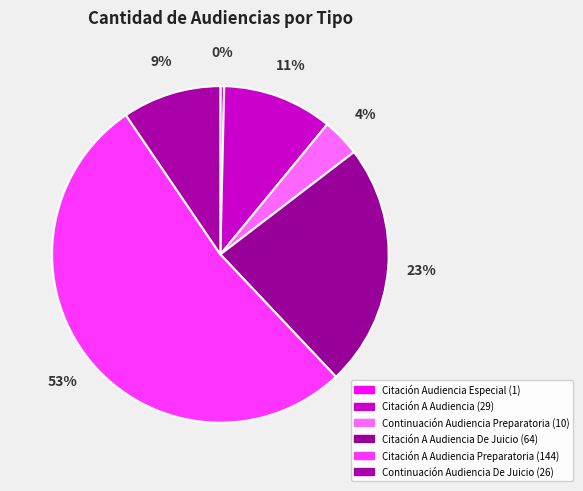

How many slices are in this pie chart?

6